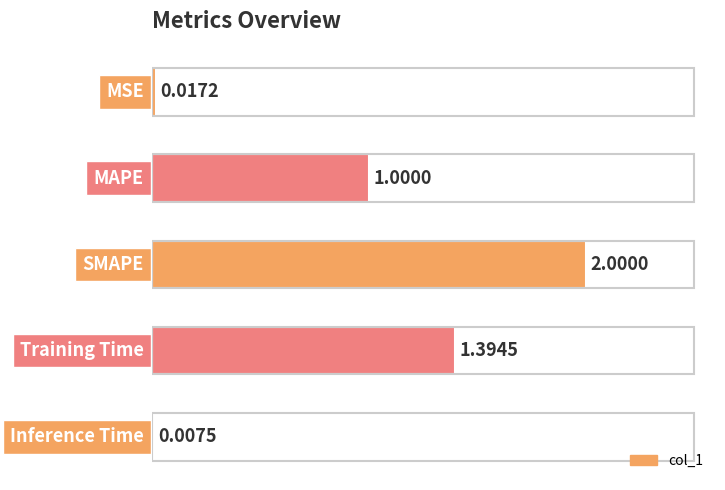

What is the sum of all values?

4.4